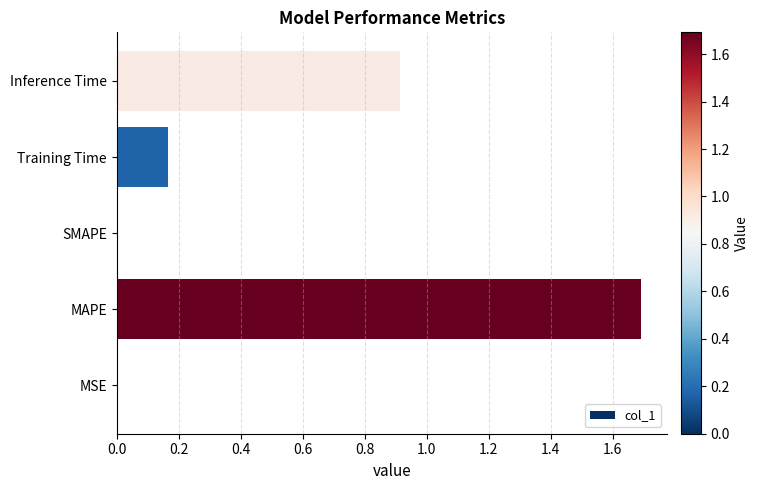

What value does the data have at Inference Time?

0.9